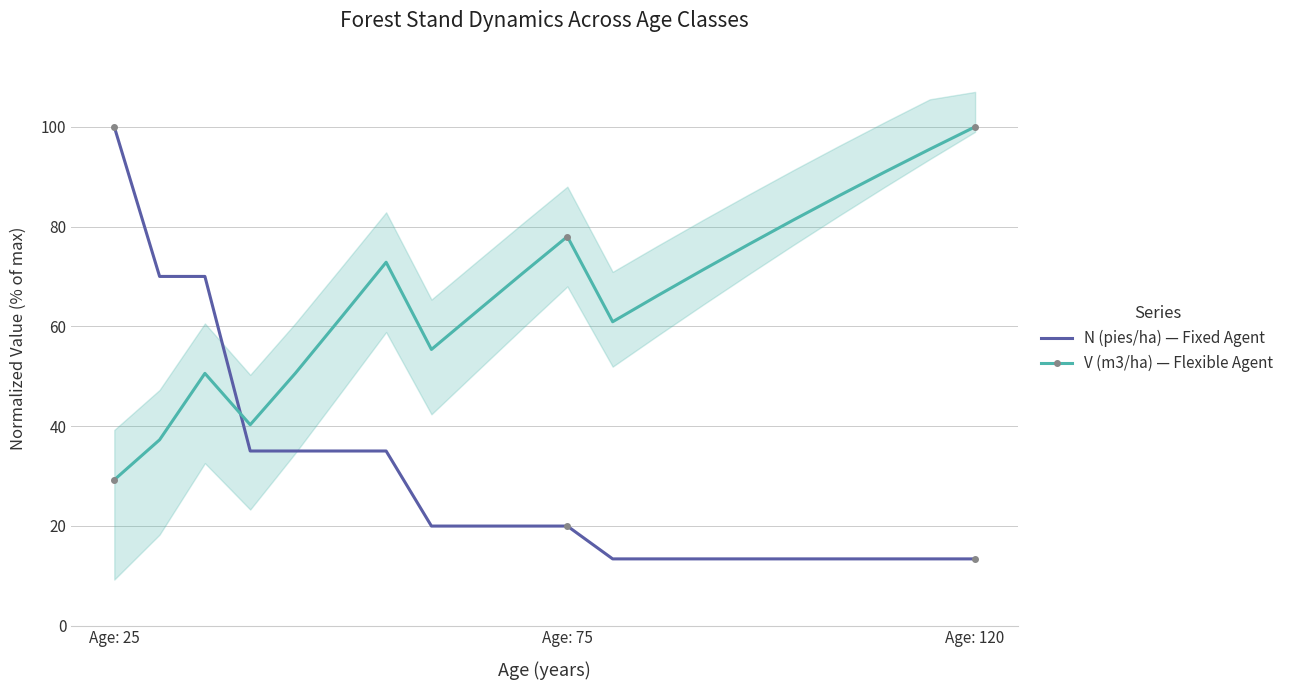

What is the total value across all series at Age: 25?

129.2